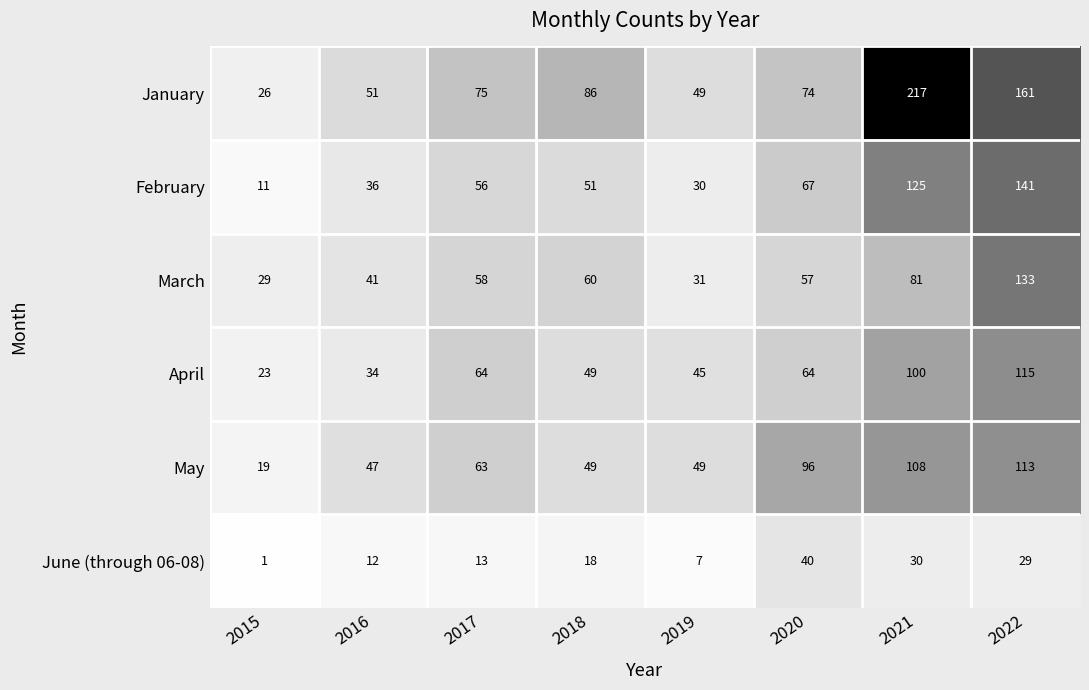

Between 2016 and 2017, which series saw the biggest shift?

April